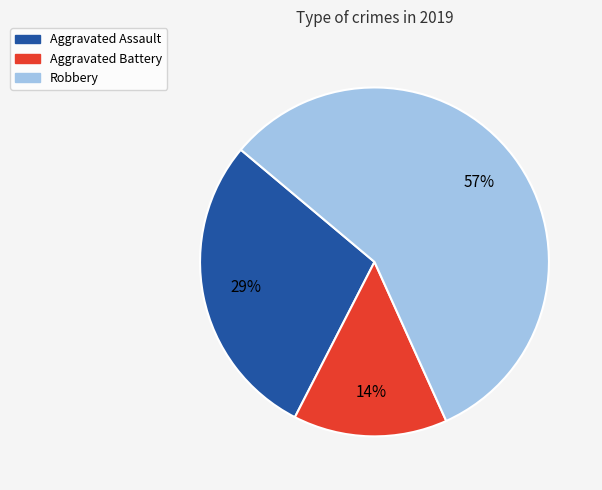

Is there any slice that represents more than half of the pie?

Yes